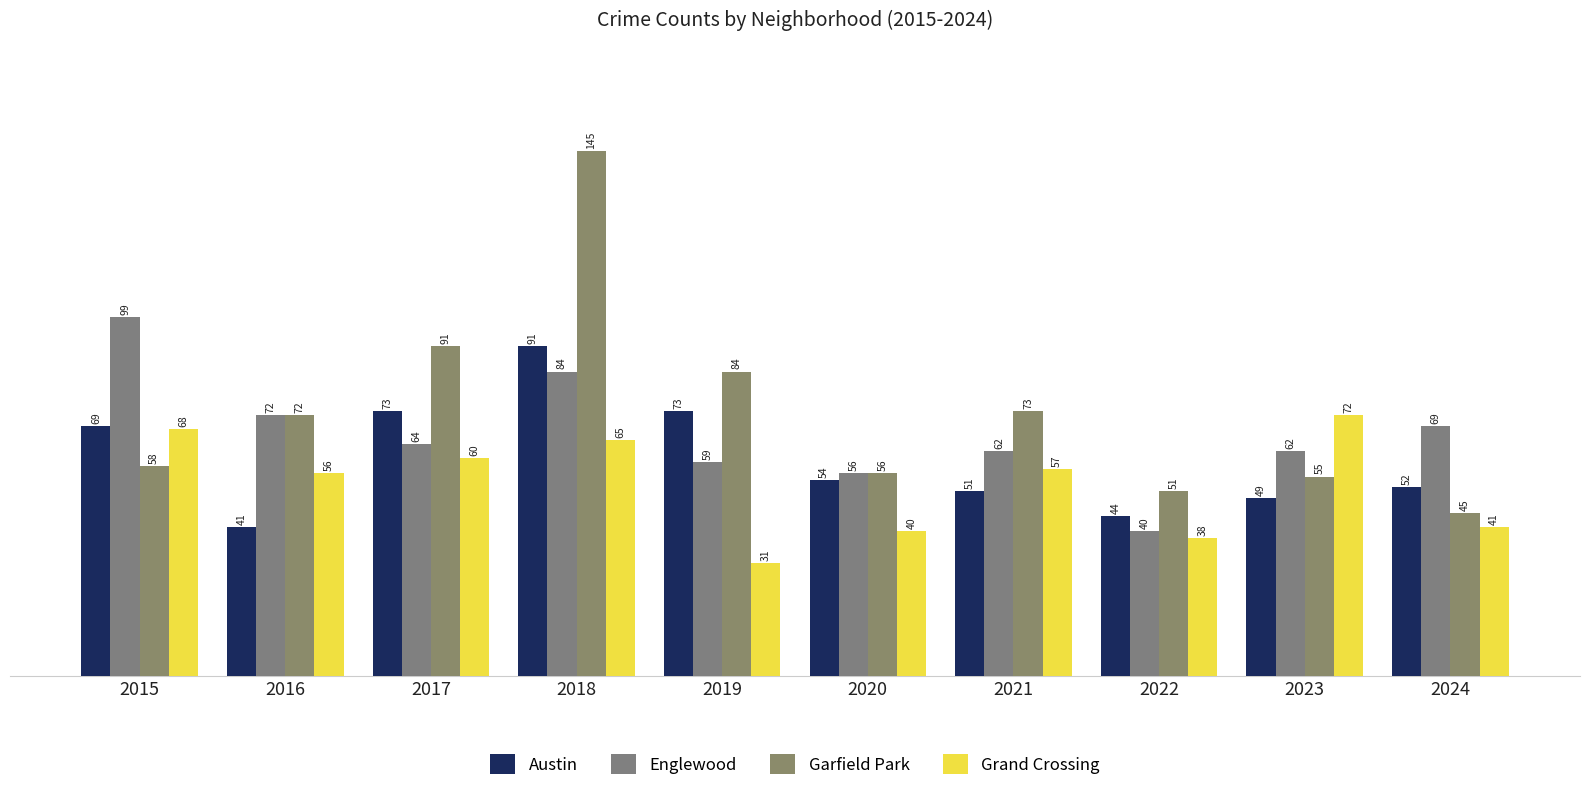

What is the average value of the Grand Crossing series?

53